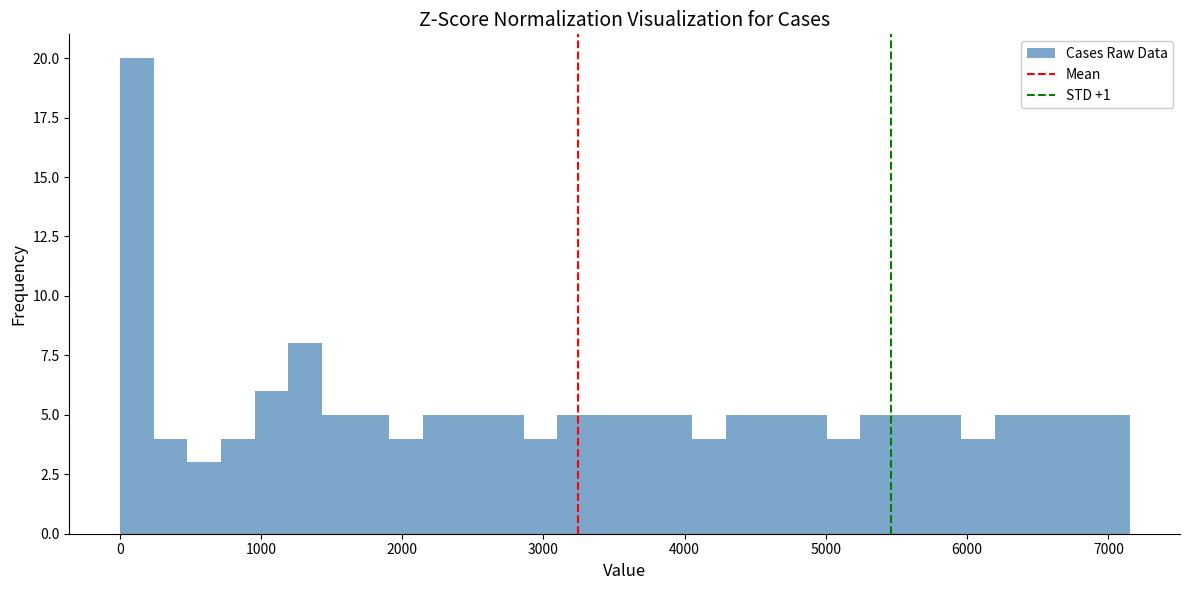

Read against the x-axis, roughly where is the centre of the tallest bar?

100